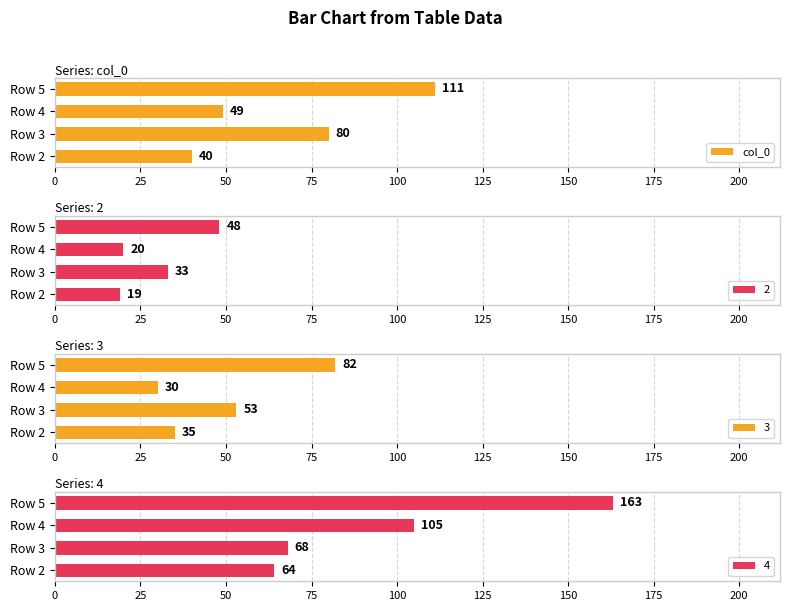

List the labels in order of col_0 value, smallest first.

Row 2, Row 4, Row 3, Row 5